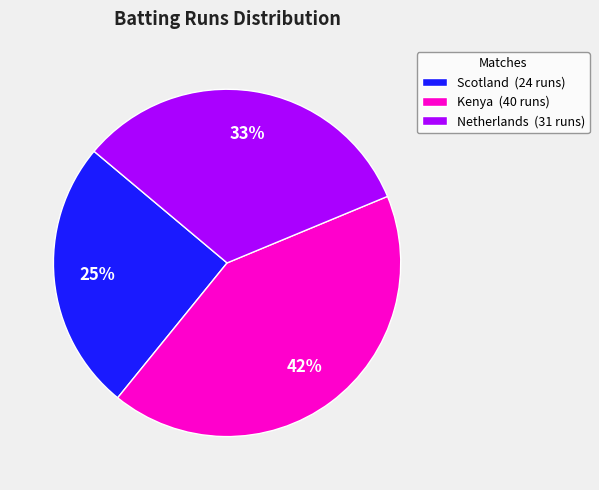

How many slices are in this pie chart?

3